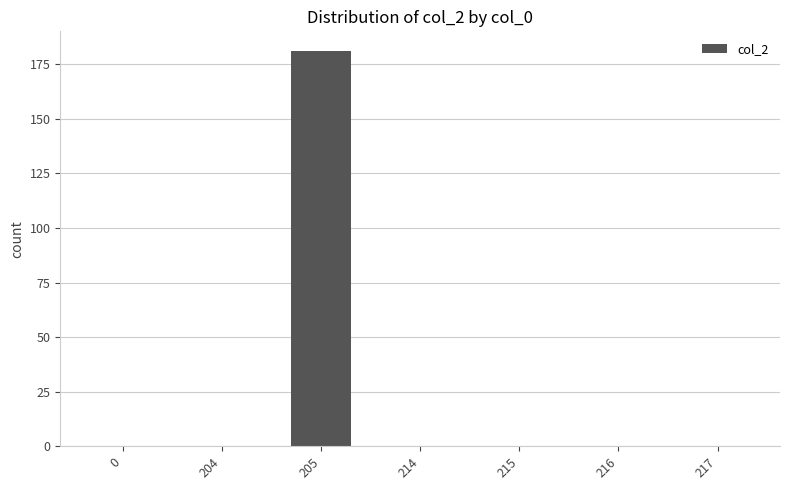

The chart shows a value of 0 at 216. True or false?

True